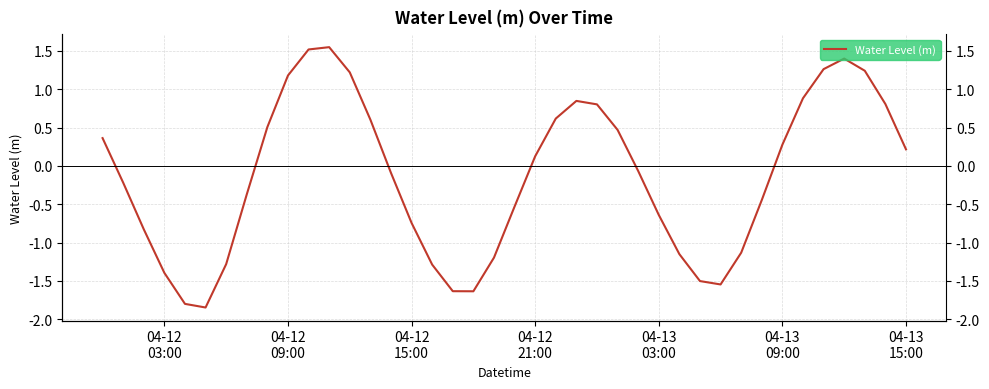

How many lines are shown in the chart?

1